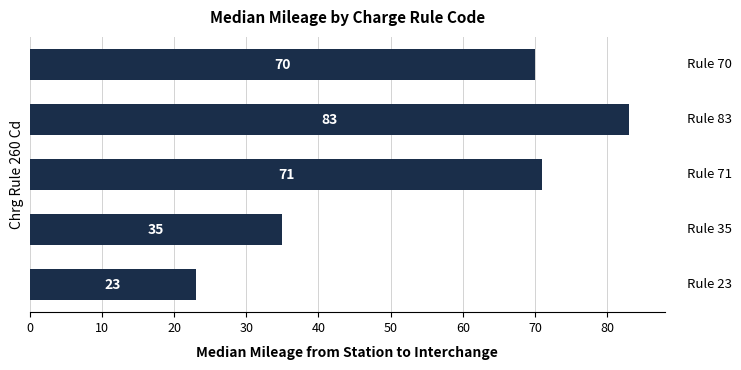

What is the average value?

56